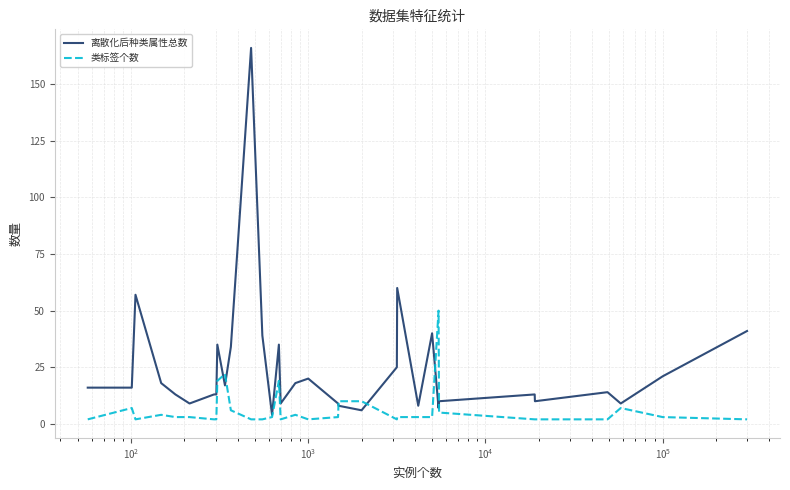

How many lines are shown in the chart?

2